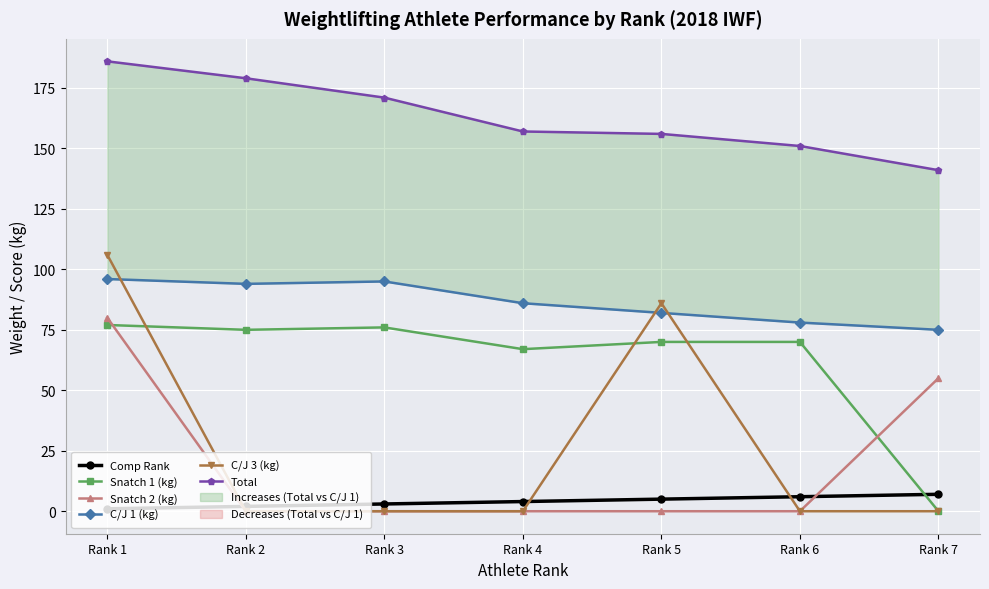

What are all the series names shown in the legend?

Comp Rank, Snatch 1 (kg), Snatch 2 (kg), C/J 1 (kg), C/J 3 (kg), Total